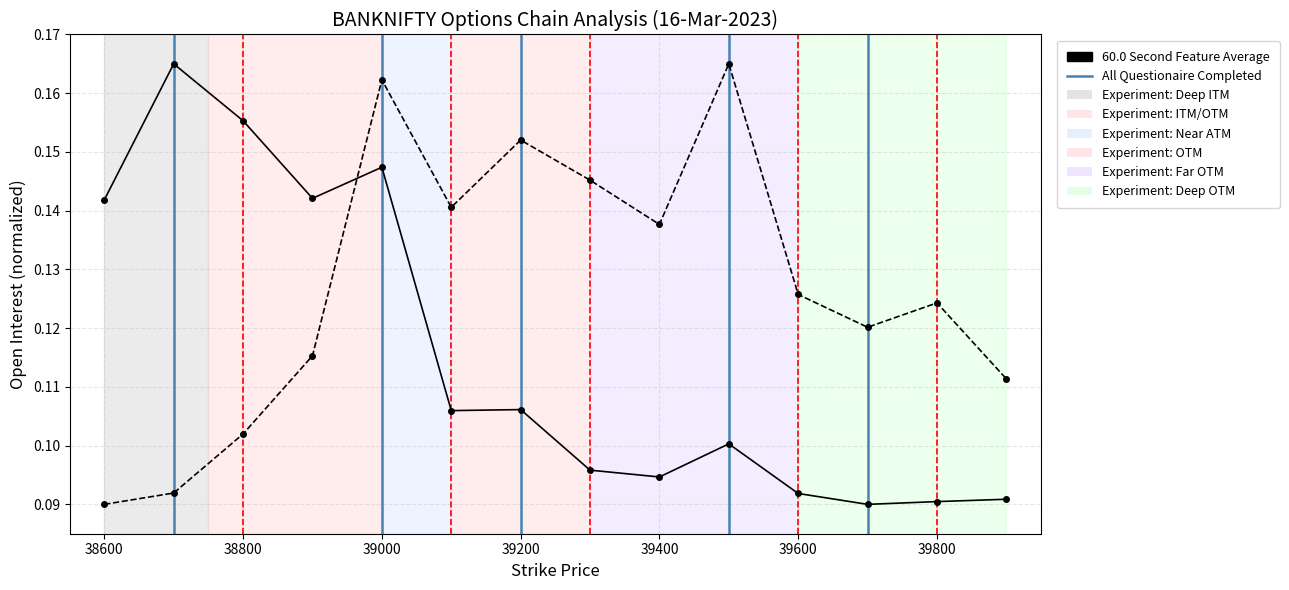

The value of CE.openInterest at 38800 is 0.1. True or false?

False